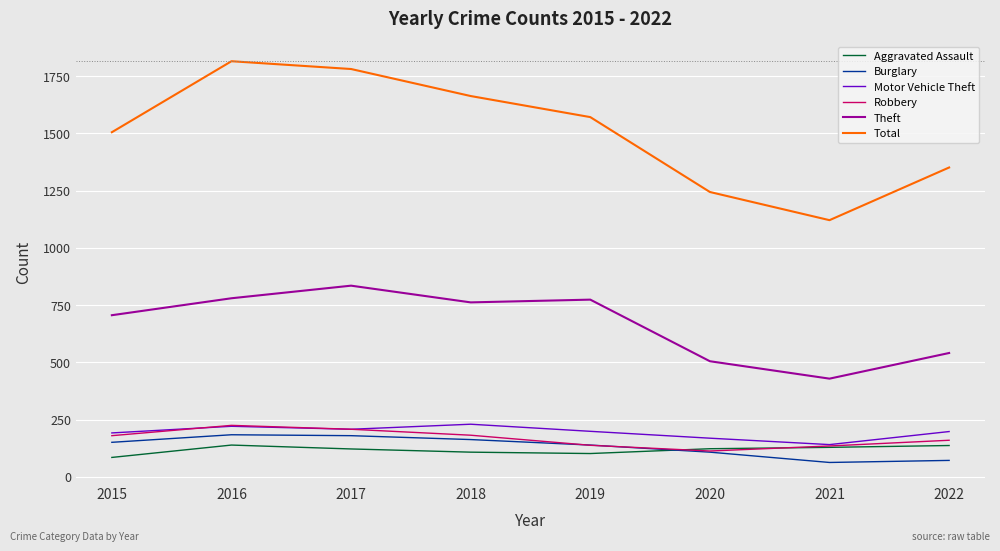

Which series has the largest total across all categories?

Total